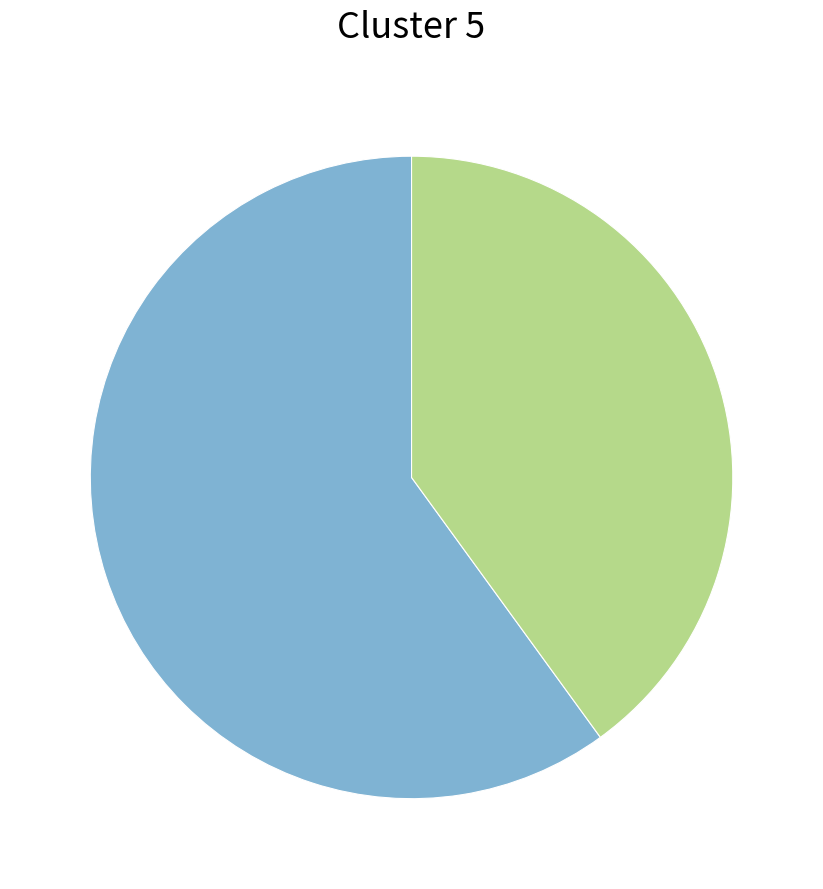

Is there any slice that represents more than half of the pie?

Yes